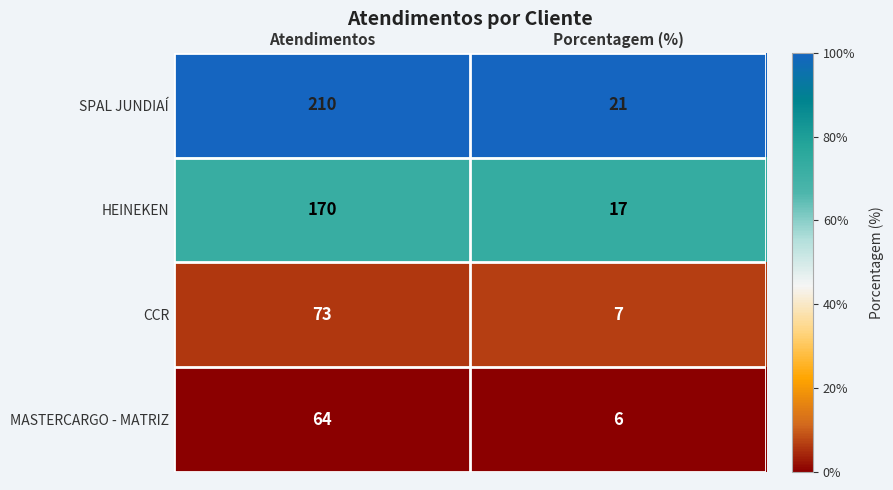

What is the difference between the highest and lowest values at Porcentagem (%)?

15